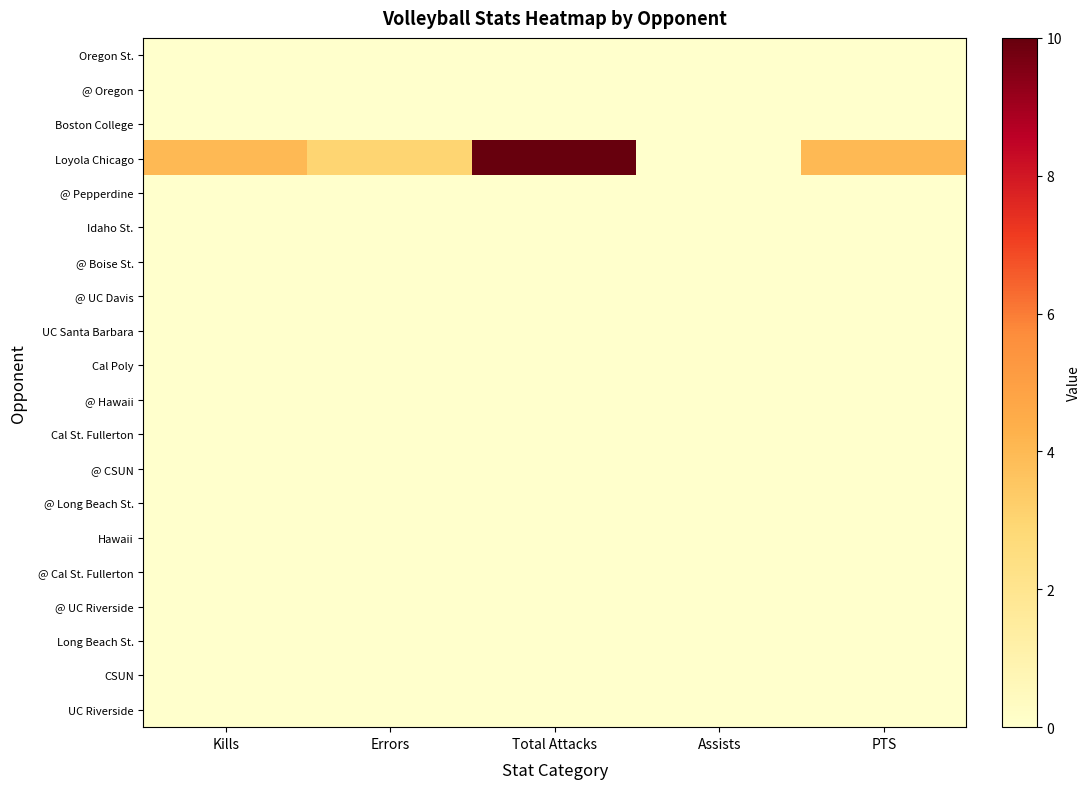

Reading left to right, what are all the values shown in this chart?

Oregon St.: Kills=0	Errors=0	Total Attacks=0	Assists=0	PTS=0
@ Oregon: Kills=0	Errors=0	Total Attacks=0	Assists=0	PTS=0
Boston College: Kills=0	Errors=0	Total Attacks=0	Assists=0	PTS=0
Loyola Chicago: Kills=4	Errors=3	Total Attacks=10	Assists=0	PTS=4
@ Pepperdine: Kills=0	Errors=0	Total Attacks=0	Assists=0	PTS=0
Idaho St.: Kills=0	Errors=0	Total Attacks=0	Assists=0	PTS=0
@ Boise St.: Kills=0	Errors=0	Total Attacks=0	Assists=0	PTS=0
@ UC Davis: Kills=0	Errors=0	Total Attacks=0	Assists=0	PTS=0
UC Santa Barbara: Kills=0	Errors=0	Total Attacks=0	Assists=0	PTS=0
Cal Poly: Kills=0	Errors=0	Total Attacks=0	Assists=0	PTS=0
@ Hawaii: Kills=0	Errors=0	Total Attacks=0	Assists=0	PTS=0
Cal St. Fullerton: Kills=0	Errors=0	Total Attacks=0	Assists=0	PTS=0
@ CSUN: Kills=0	Errors=0	Total Attacks=0	Assists=0	PTS=0
@ Long Beach St.: Kills=0	Errors=0	Total Attacks=0	Assists=0	PTS=0
Hawaii: Kills=0	Errors=0	Total Attacks=0	Assists=0	PTS=0
@ Cal St. Fullerton: Kills=0	Errors=0	Total Attacks=0	Assists=0	PTS=0
@ UC Riverside: Kills=0	Errors=0	Total Attacks=0	Assists=0	PTS=0
Long Beach St.: Kills=0	Errors=0	Total Attacks=0	Assists=0	PTS=0
CSUN: Kills=0	Errors=0	Total Attacks=0	Assists=0	PTS=0
UC Riverside: Kills=0	Errors=0	Total Attacks=0	Assists=0	PTS=0